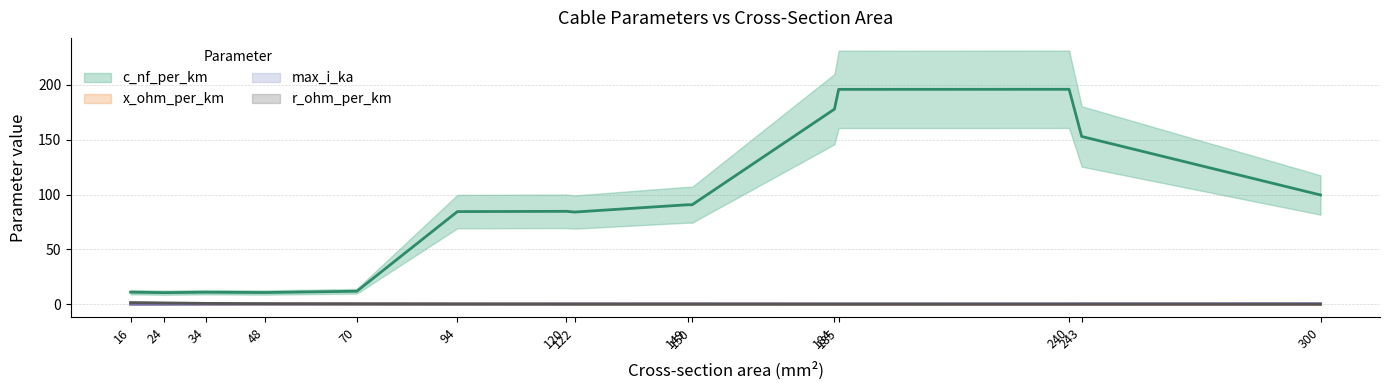

What is the difference between the r_ohm_per_km values at 70 and 16?

1.5